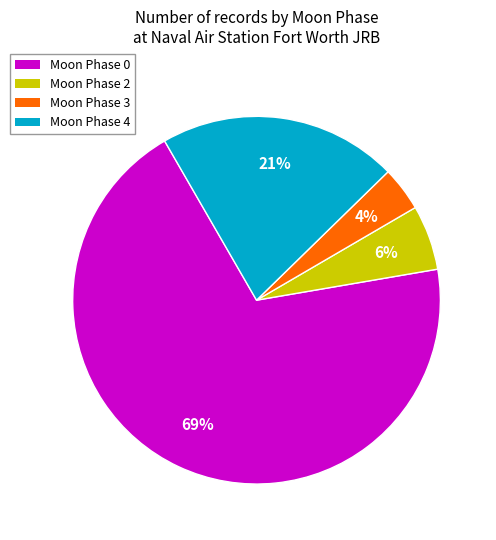

Which slice is the smallest?

Moon Phase 3